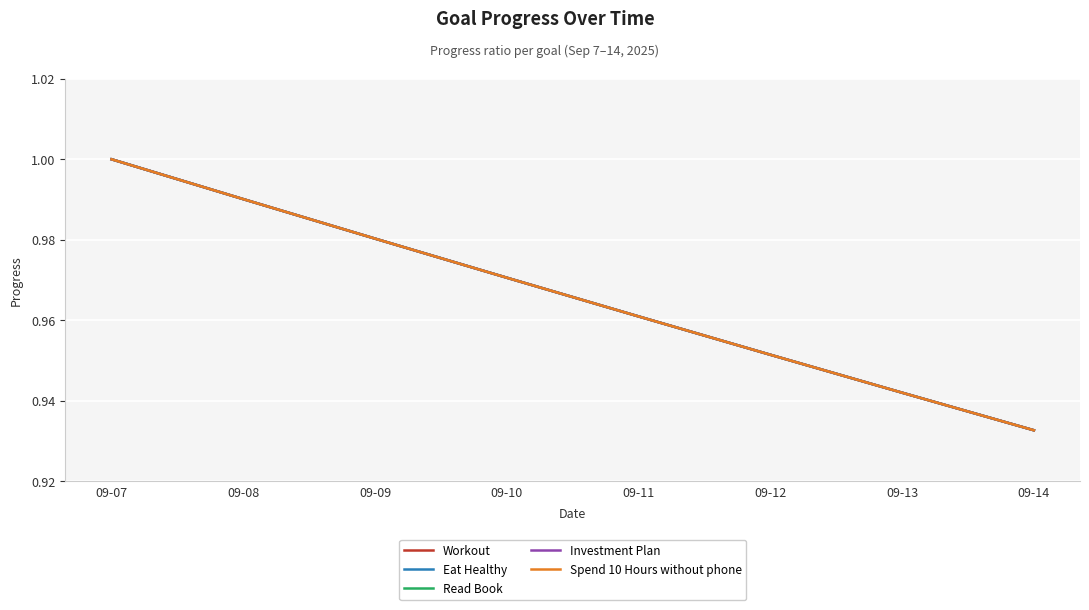

What is the difference between the maximum and minimum values in the Read Book series?

0.1